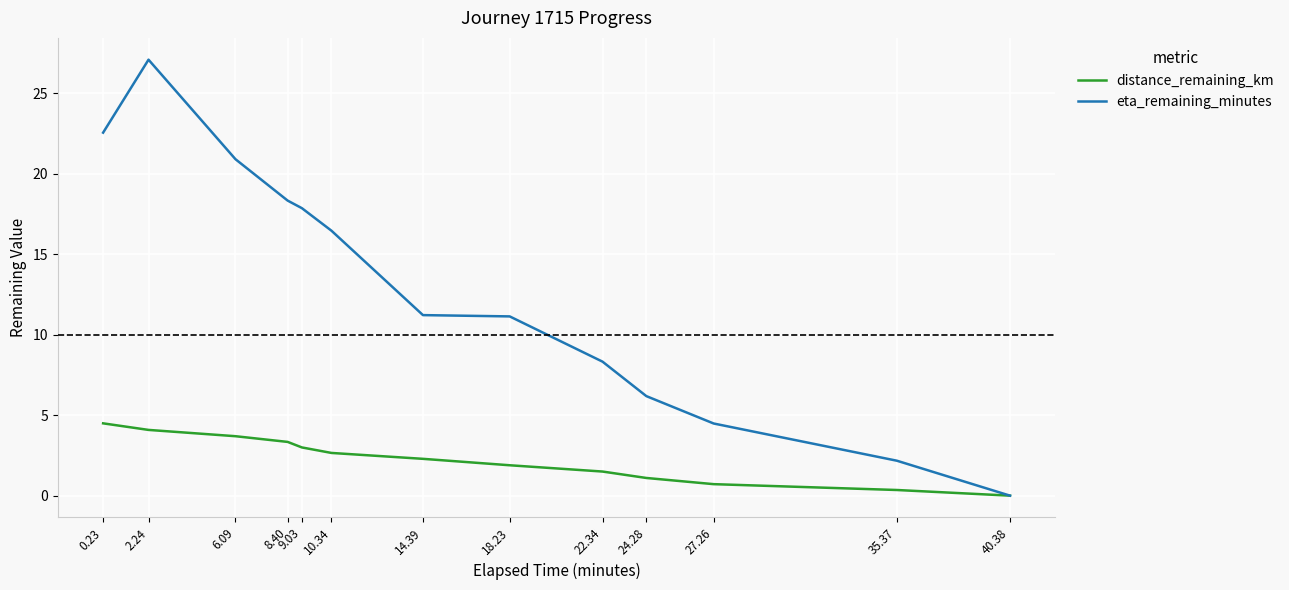

In eta_remaining_minutes, how many points are higher than both neighbors (excluding endpoints)?

1